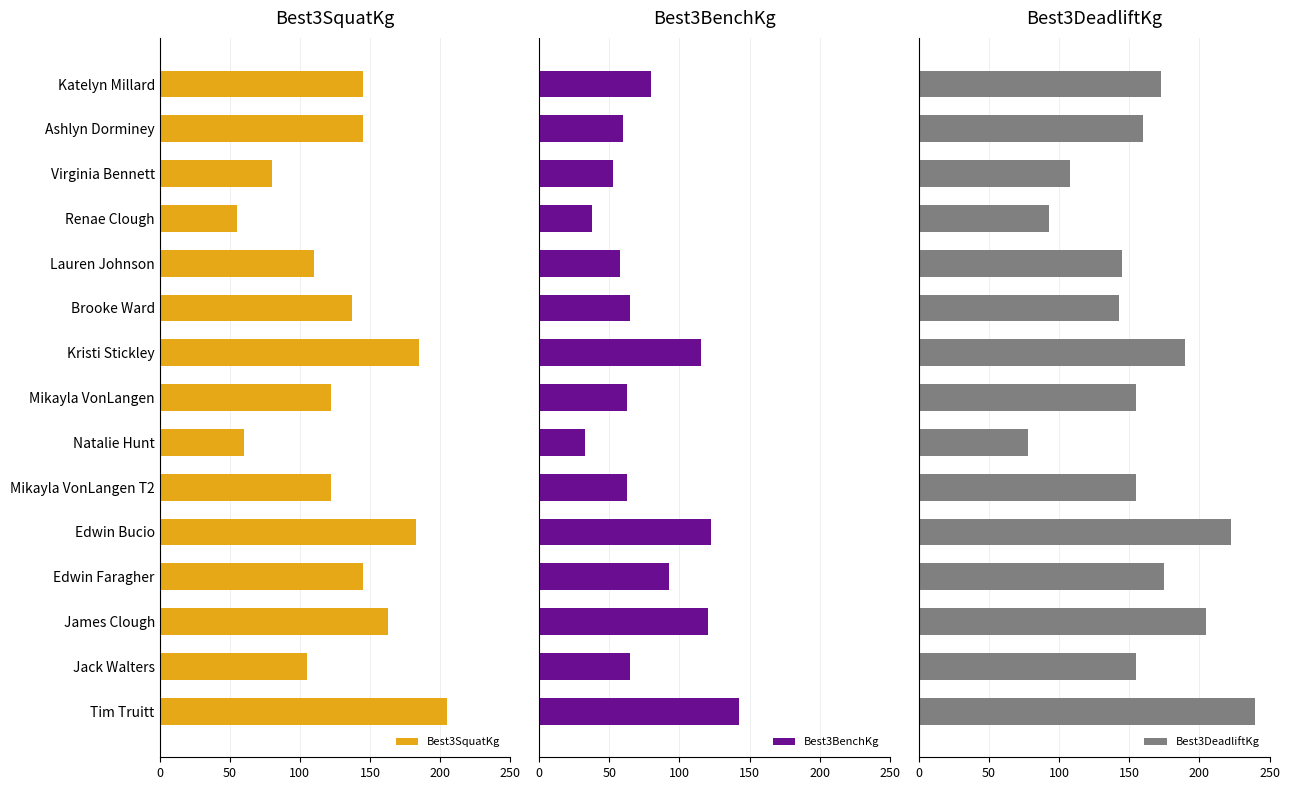

What is the highest value of the Best3SquatKg series?

205.0